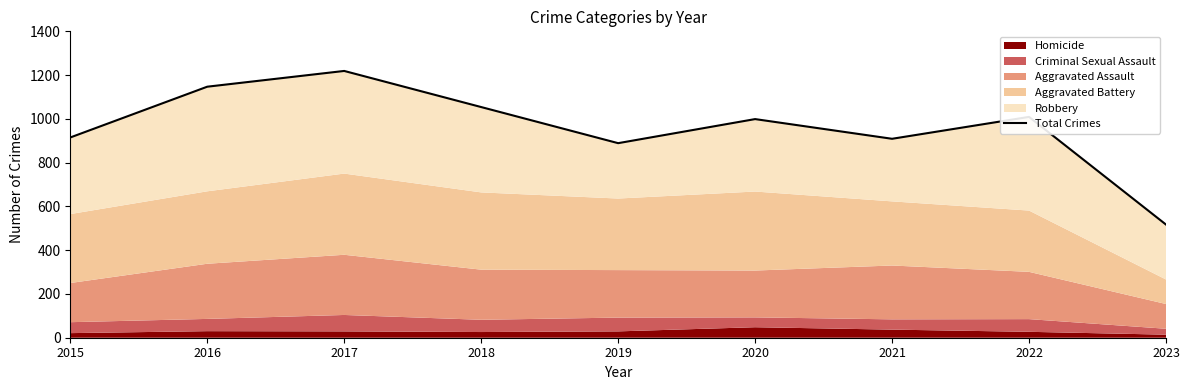

What is the change in value from 2015 to 2021?

-6